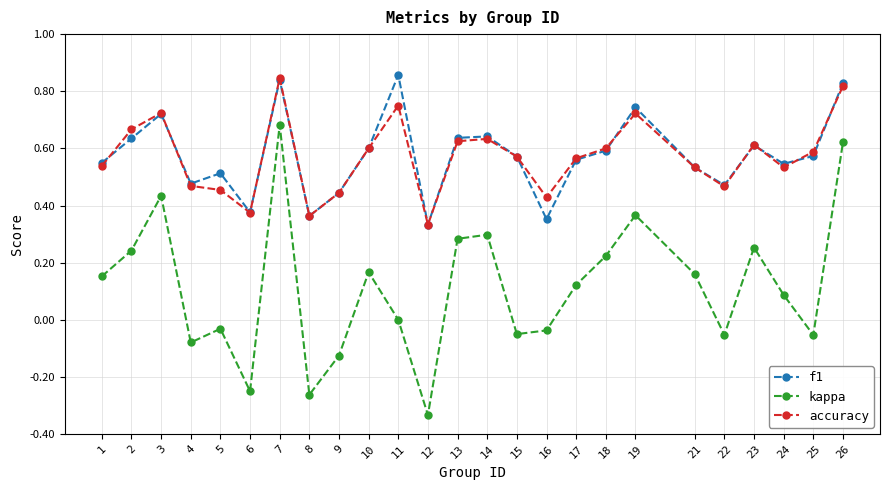

What are all the series names shown in the legend?

f1, kappa, accuracy